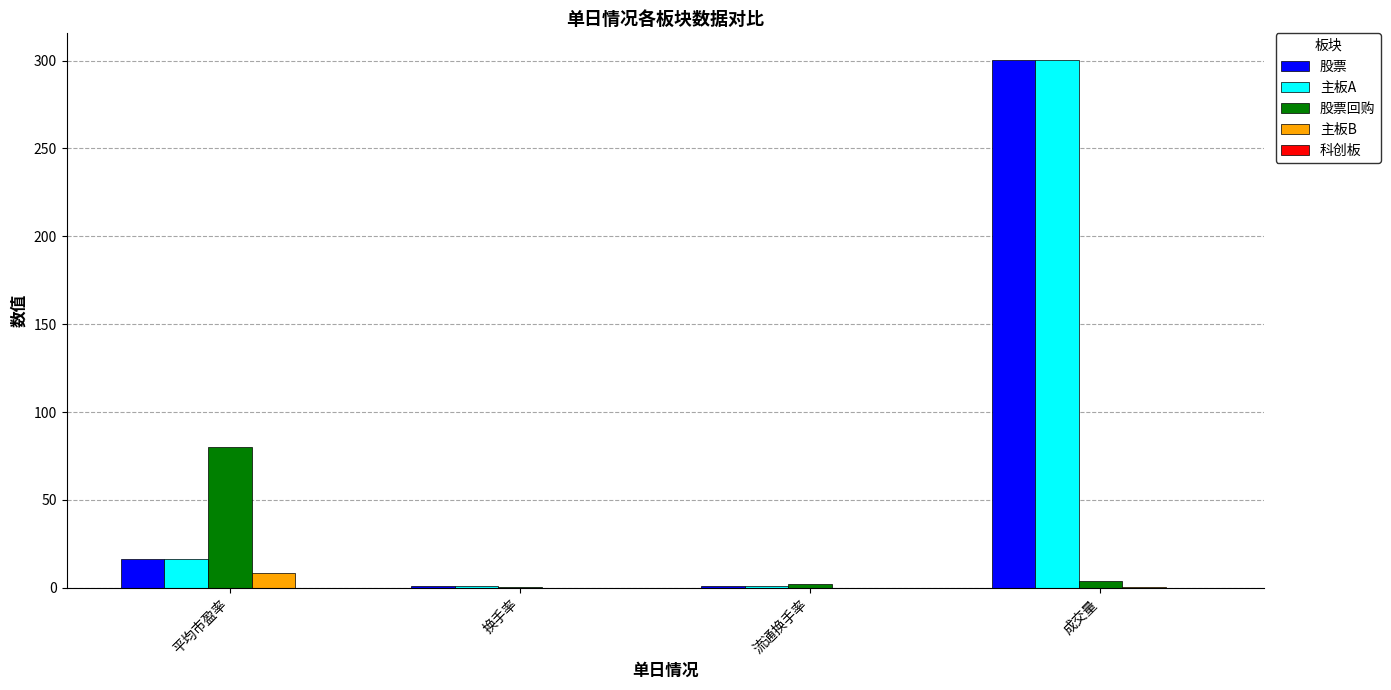

What is the maximum value for 股票?

300.5